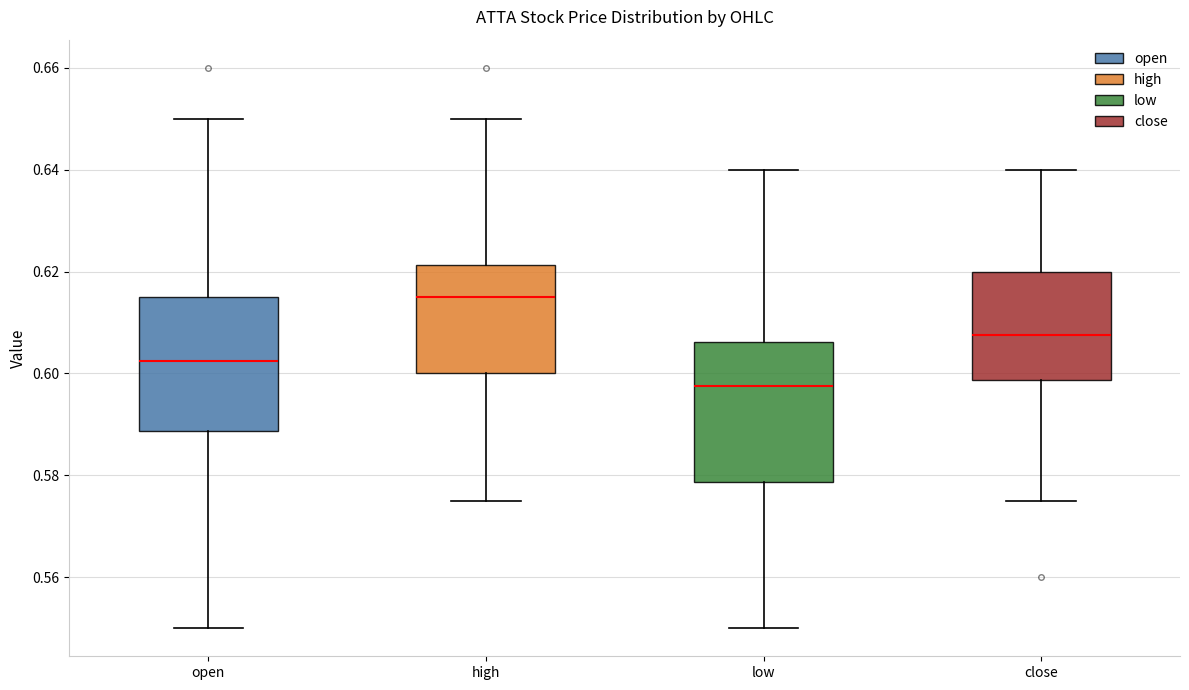

Reading left to right, read every box against the y-axis: the position of its median line, the range the box covers, and the ends of its whiskers. The values are not printed on the chart, so give them approximately, as read against the axis.

open: median 0.602, box 0.588 to 0.616, whiskers 0.550 to 0.650
high: median 0.616, box 0.600 to 0.622, whiskers 0.576 to 0.650
low: median 0.598, box 0.578 to 0.606, whiskers 0.550 to 0.640
close: median 0.608, box 0.598 to 0.620, whiskers 0.576 to 0.640